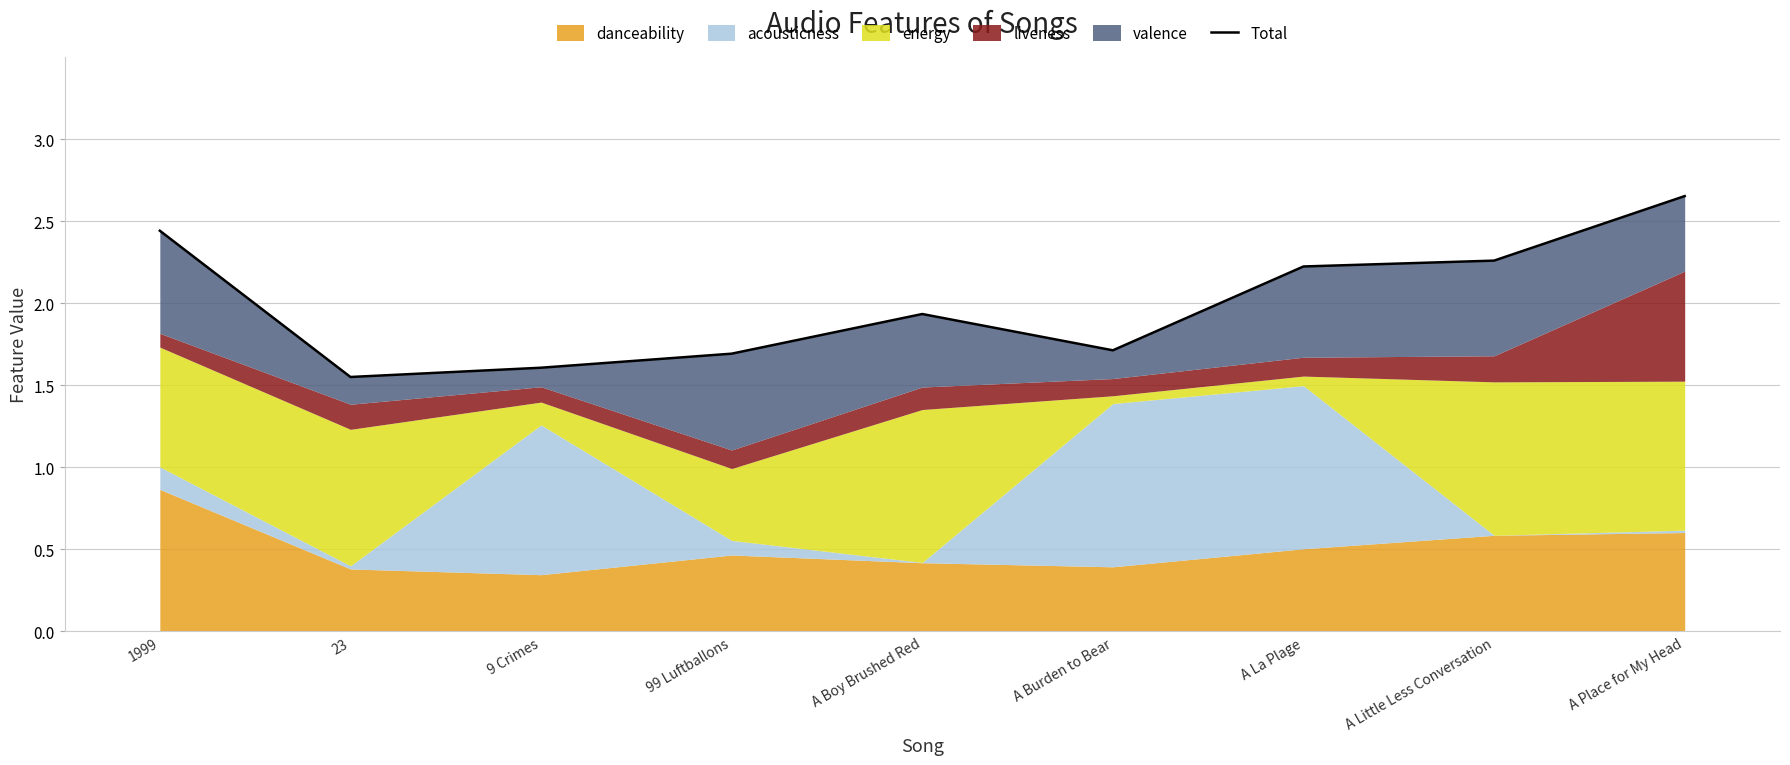

True or false: the data shows 0.8 at 99 Luftballons.

False